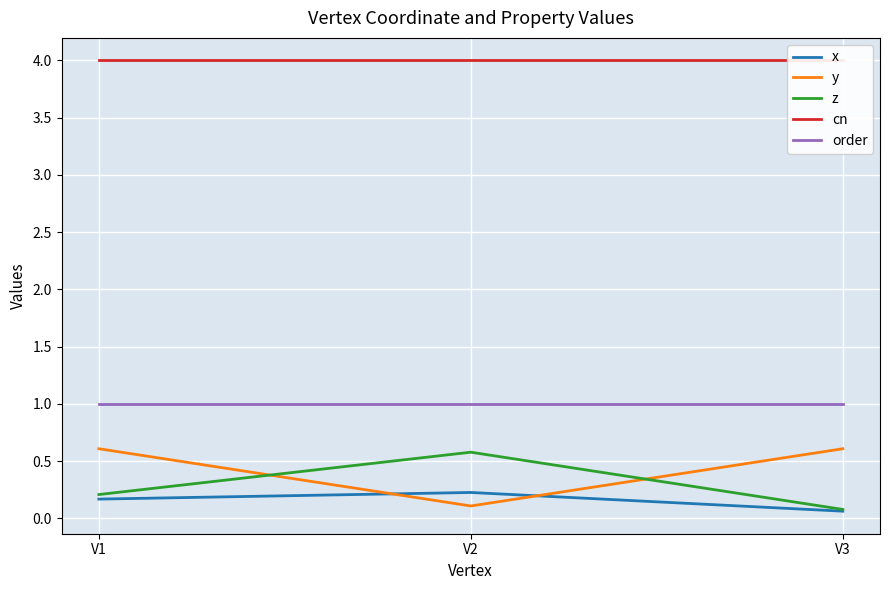

What is the total value across all series at V3?

5.7